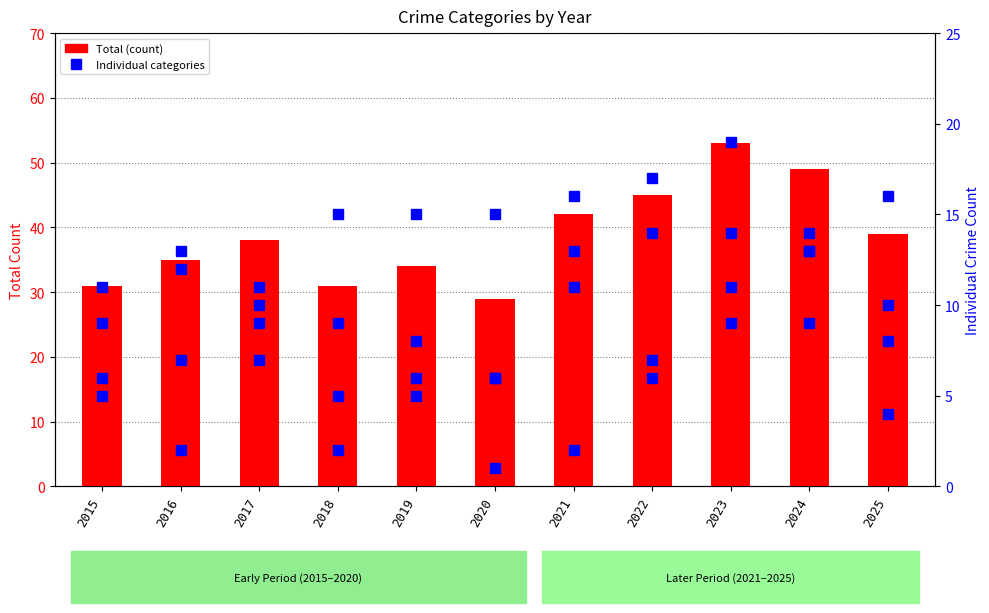

How many groups of bars are there?

11